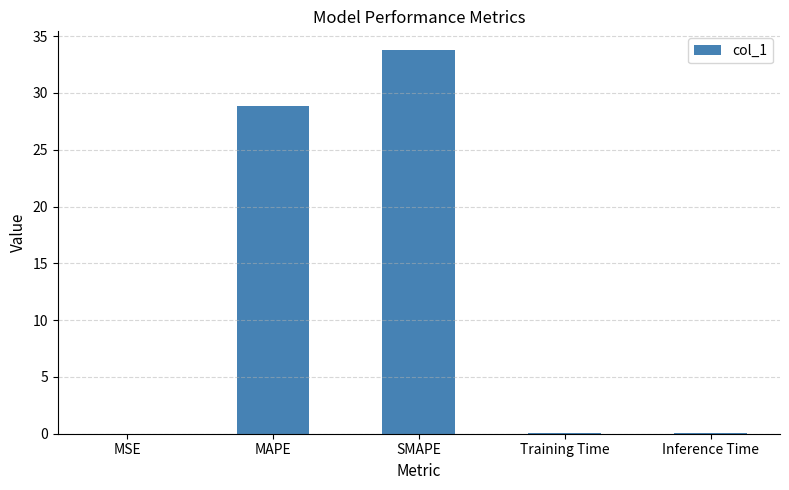

What is the ratio of the value at SMAPE to the value at MAPE?

1.2